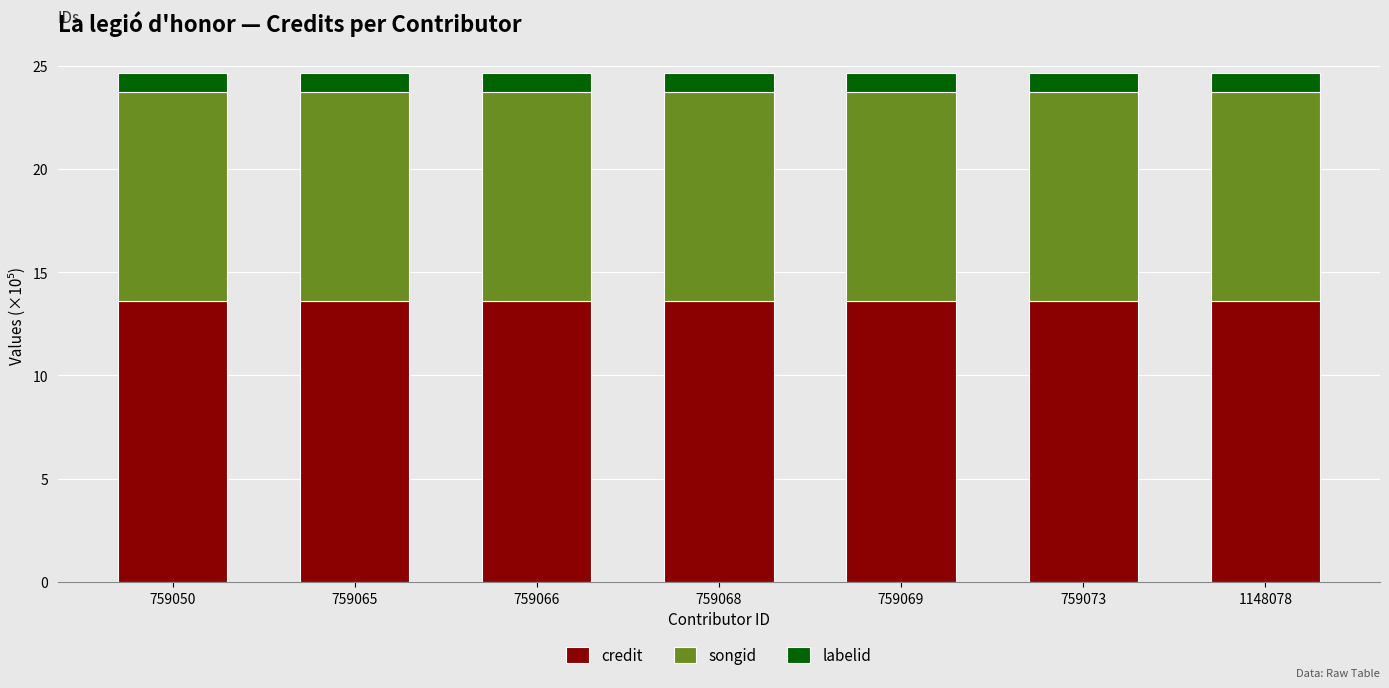

What is the sum of all credit values?

95.2